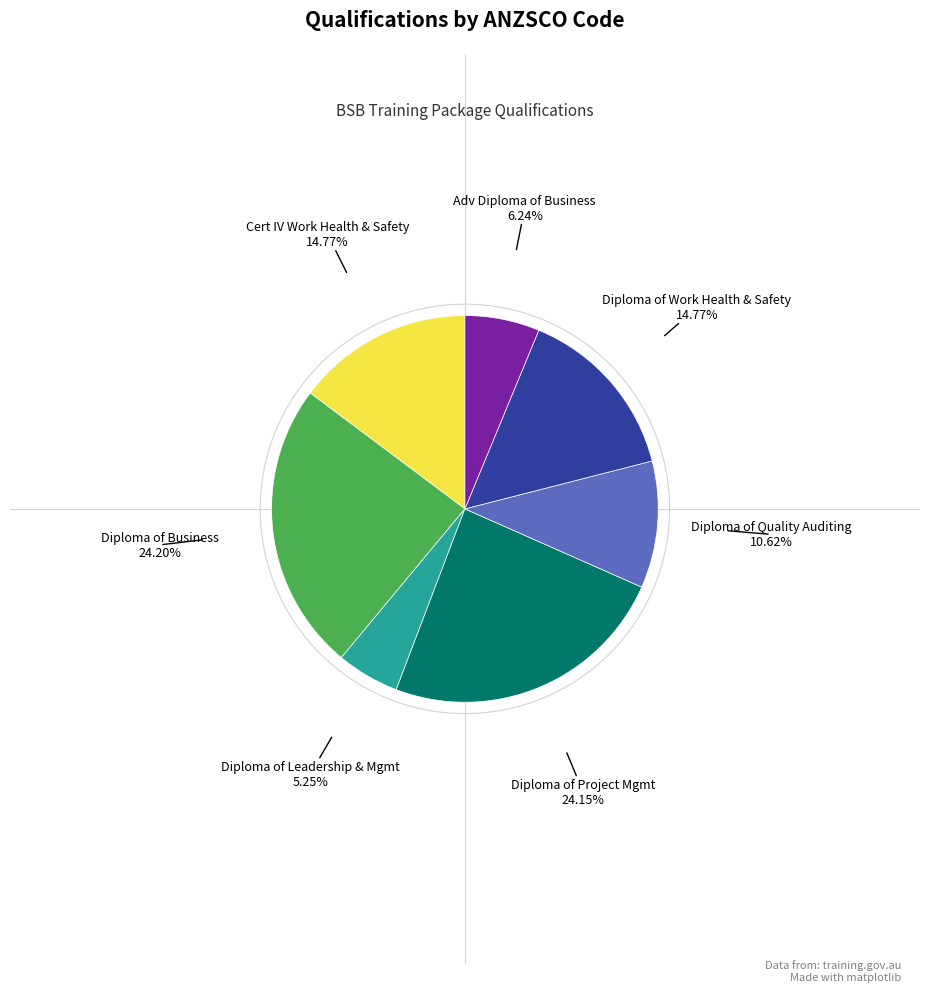

Is there any slice that represents more than half of the pie?

No